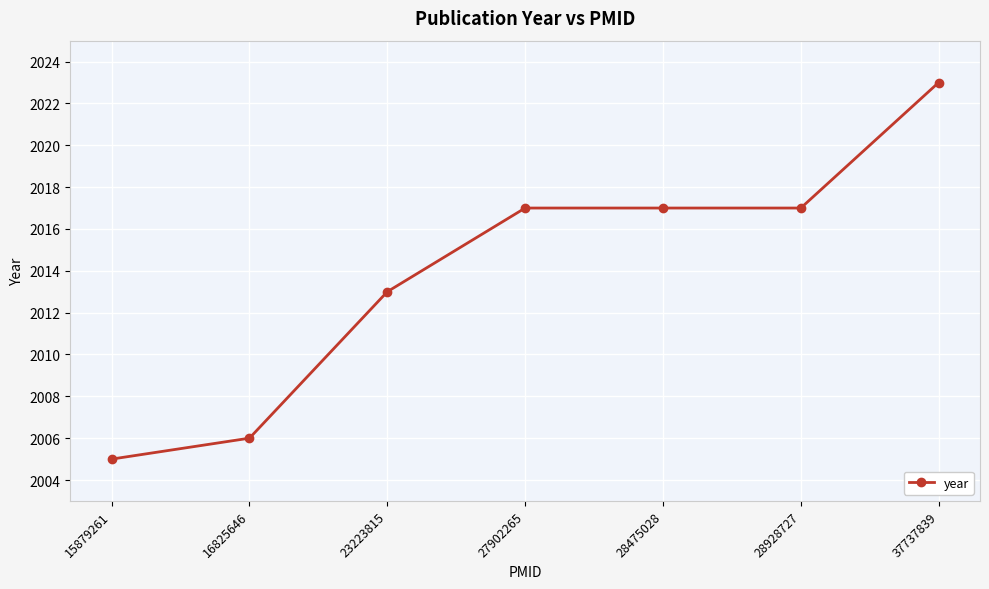

Does the chart have visible grid lines?

Yes